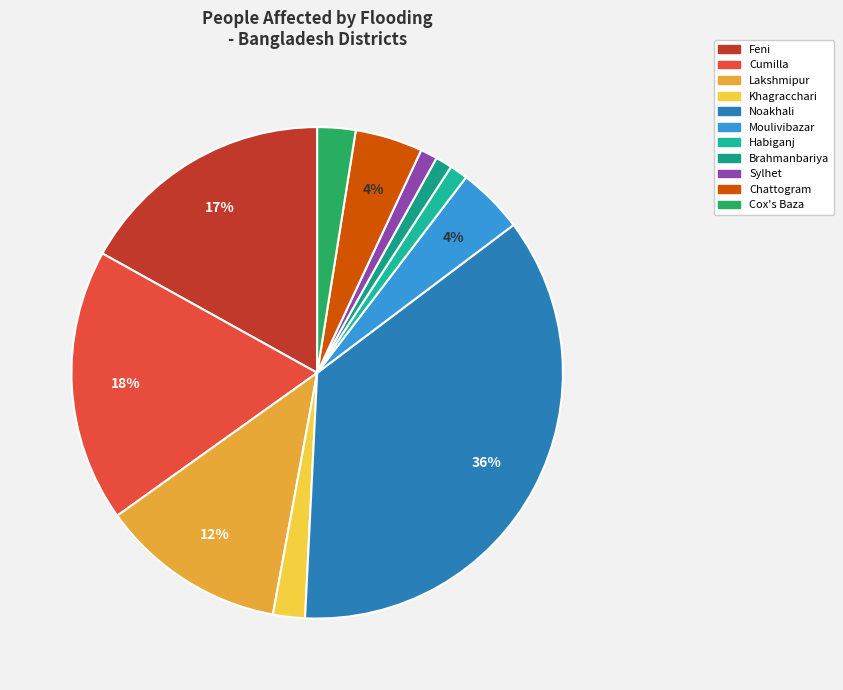

To the nearest percent, what portion does Noakhali represent?

36%